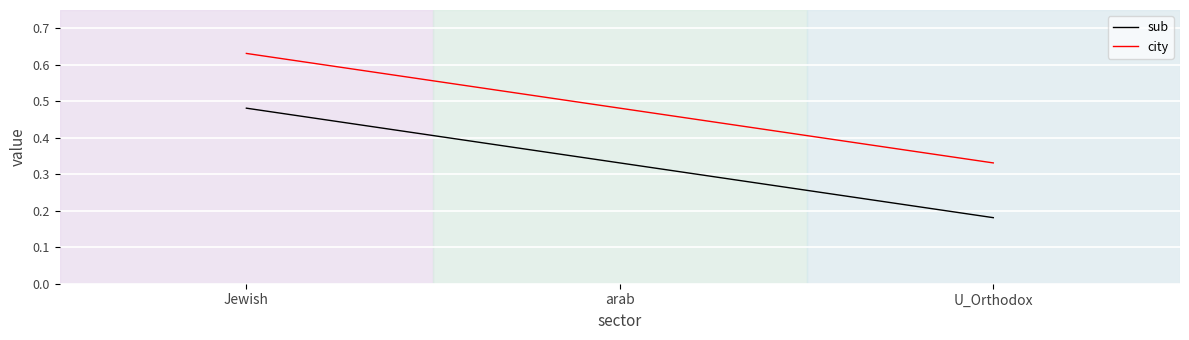

What position from the right is U_Orthodox?

1